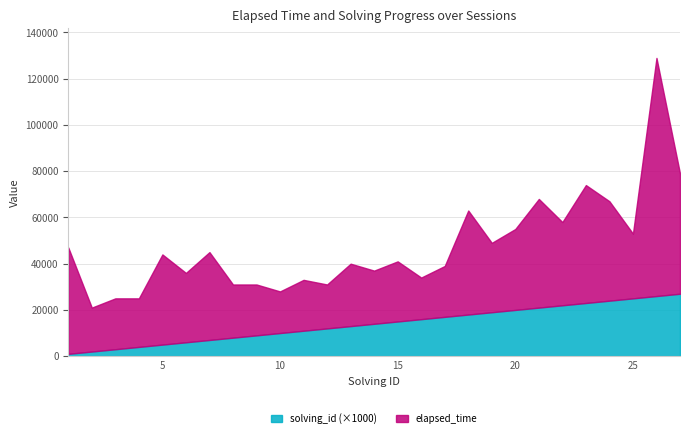

How many lines are shown in the chart?

2